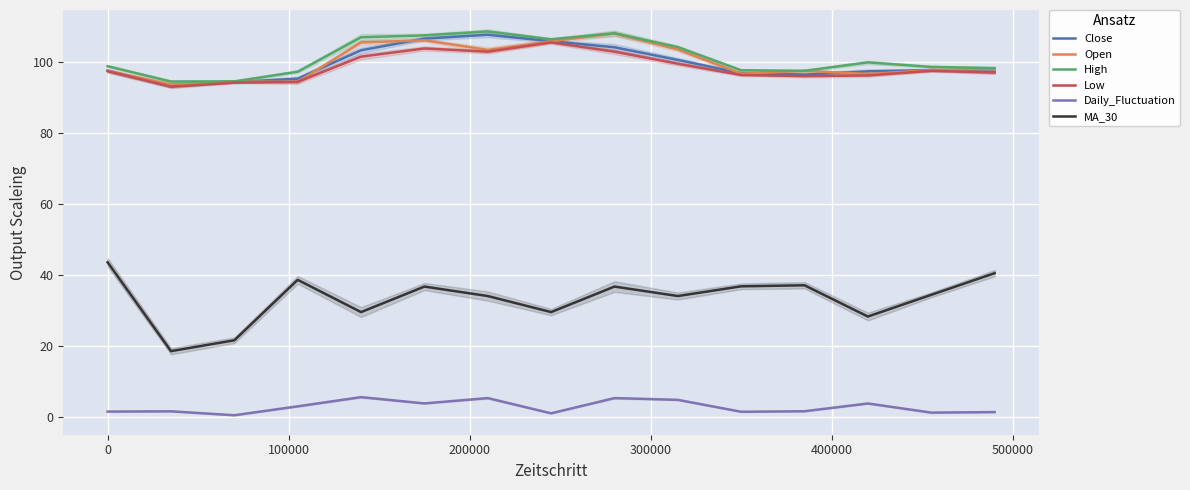

What is the maximum value for High?

108.6